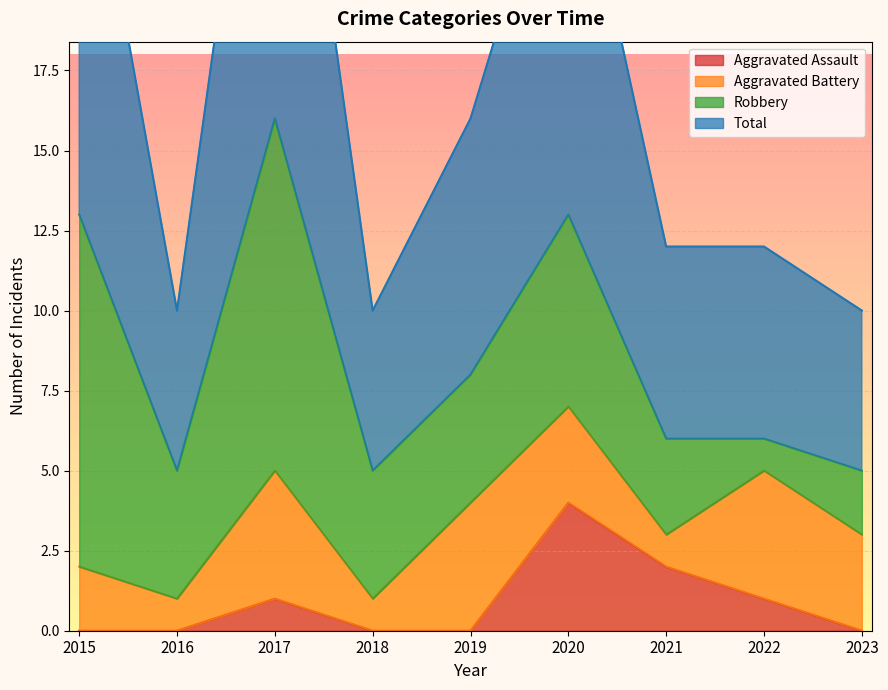

What is the difference between the highest and lowest values at 2020?

22